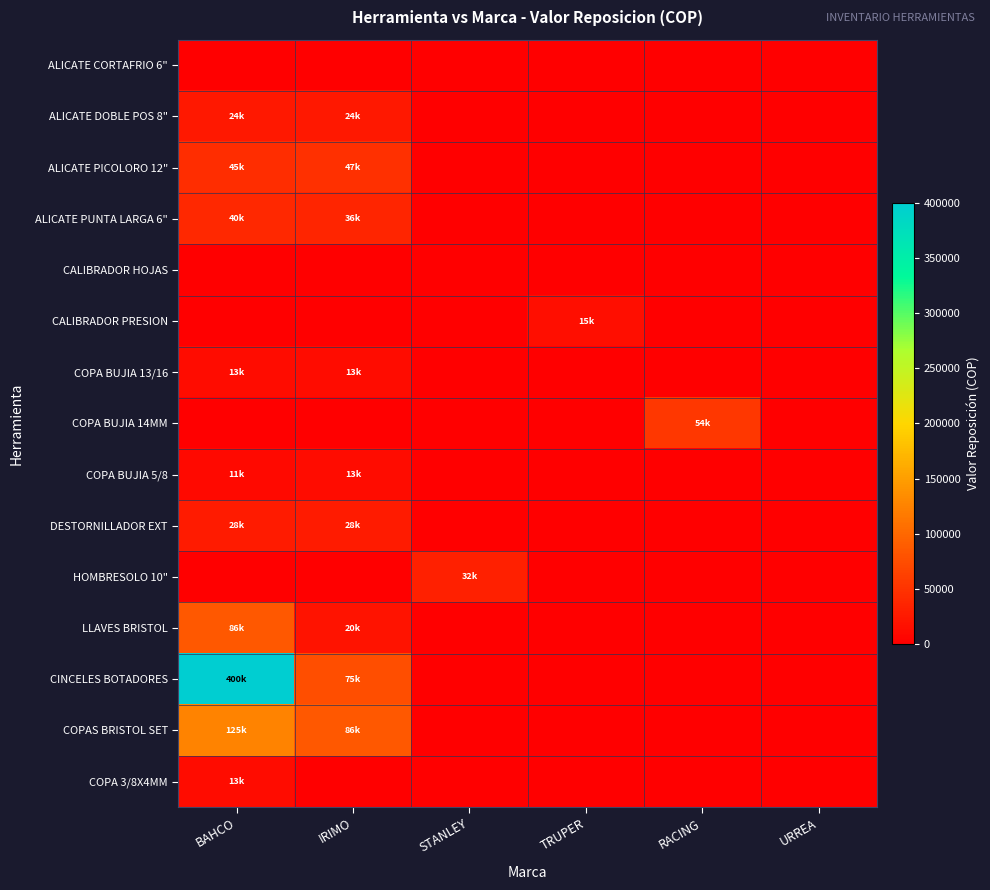

Reading left to right, list all the values displayed in this chart.

ALICATE CORTAFRIO 6": BAHCO=0.0	IRIMO=0.0	STANLEY=0.0	TRUPER=0.0	RACING=0.0	URREA=0.0
ALICATE DOBLE POS 8": BAHCO=24369.8	IRIMO=24369.8	STANLEY=0.0	TRUPER=0.0	RACING=0.0	URREA=0.0
ALICATE PICOLORO 12": BAHCO=44537.8	IRIMO=47058.8	STANLEY=0.0	TRUPER=0.0	RACING=0.0	URREA=0.0
ALICATE PUNTA LARGA 6": BAHCO=40336.1	IRIMO=36050.4	STANLEY=0.0	TRUPER=0.0	RACING=0.0	URREA=0.0
CALIBRADOR HOJAS: BAHCO=0.0	IRIMO=0.0	STANLEY=0.0	TRUPER=0.0	RACING=0.0	URREA=0.0
CALIBRADOR PRESION: BAHCO=0.0	IRIMO=0.0	STANLEY=0.0	TRUPER=14800.0	RACING=0.0	URREA=0.0
COPA BUJIA 13/16: BAHCO=13445.4	IRIMO=12689.1	STANLEY=0.0	TRUPER=0.0	RACING=0.0	URREA=0.0
COPA BUJIA 14MM: BAHCO=0.0	IRIMO=0.0	STANLEY=0.0	TRUPER=0.0	RACING=54000.0	URREA=0.0
COPA BUJIA 5/8: BAHCO=10924.4	IRIMO=12689.1	STANLEY=0.0	TRUPER=0.0	RACING=0.0	URREA=0.0
DESTORNILLADOR EXT: BAHCO=27731.1	IRIMO=27731.1	STANLEY=0.0	TRUPER=0.0	RACING=0.0	URREA=0.0
HOMBRESOLO 10": BAHCO=0.0	IRIMO=0.0	STANLEY=32000.0	TRUPER=0.0	RACING=0.0	URREA=0.0
LLAVES BRISTOL: BAHCO=85714.3	IRIMO=20084.0	STANLEY=0.0	TRUPER=0.0	RACING=0.0	URREA=0.0
CINCELES BOTADORES: BAHCO=400000.0	IRIMO=75126.1	STANLEY=0.0	TRUPER=0.0	RACING=0.0	URREA=0.0
COPAS BRISTOL SET: BAHCO=125200.0	IRIMO=85600.0	STANLEY=0.0	TRUPER=0.0	RACING=0.0	URREA=0.0
COPA 3/8X4MM: BAHCO=13445.0	IRIMO=0.0	STANLEY=0.0	TRUPER=0.0	RACING=0.0	URREA=0.0